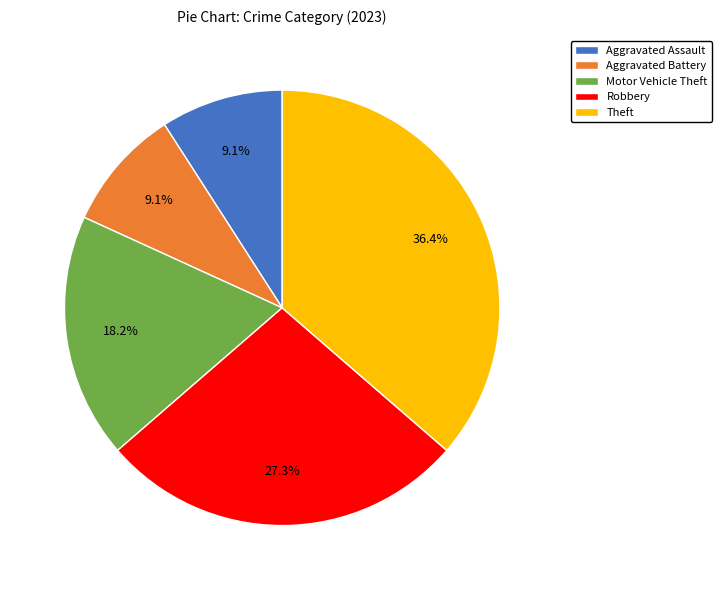

How many slices are in this pie chart?

5